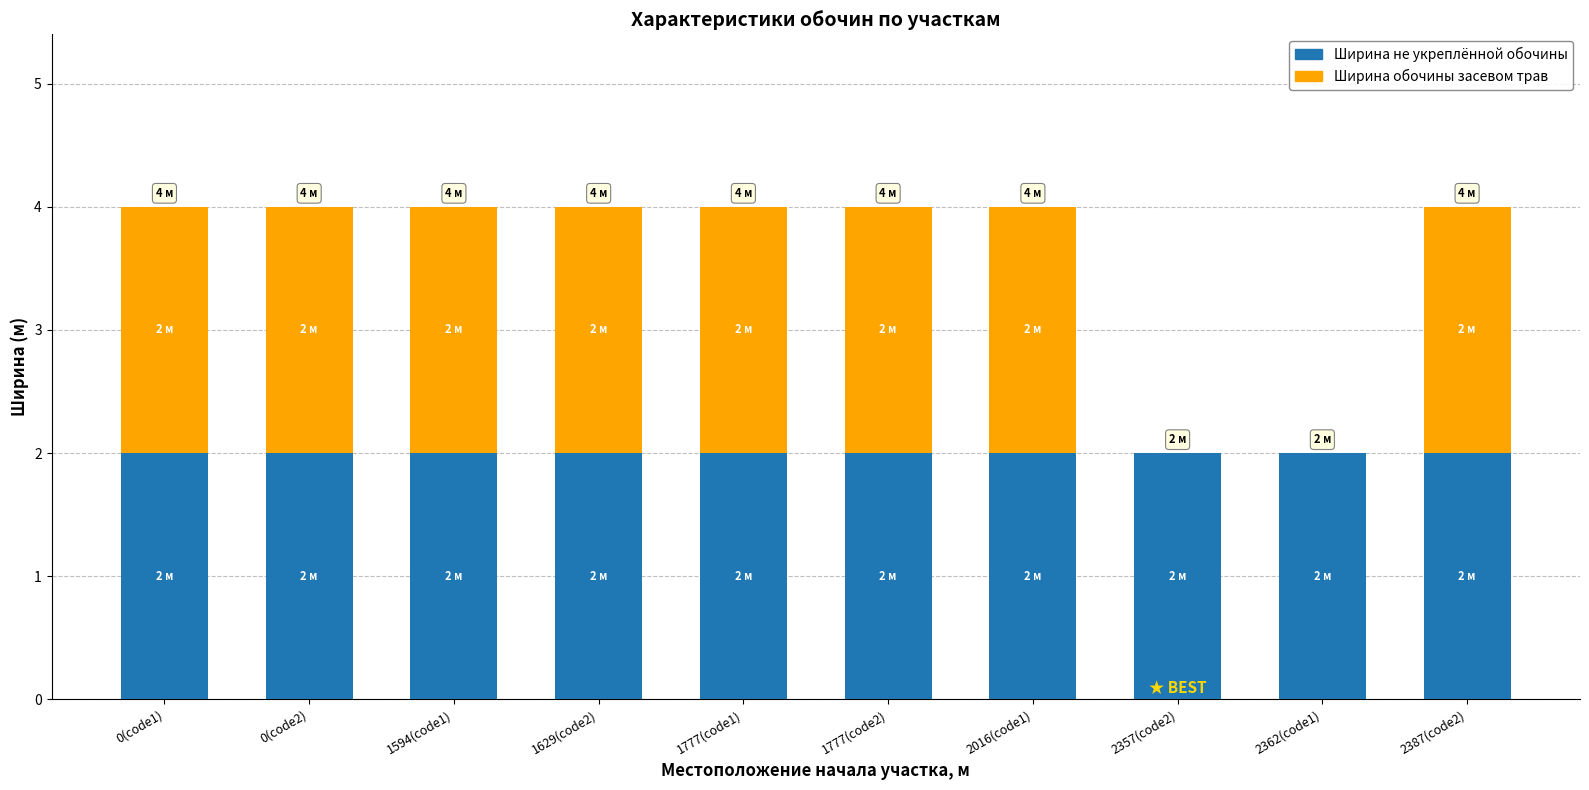

What is the total value across all series at 1777(code1)?

4